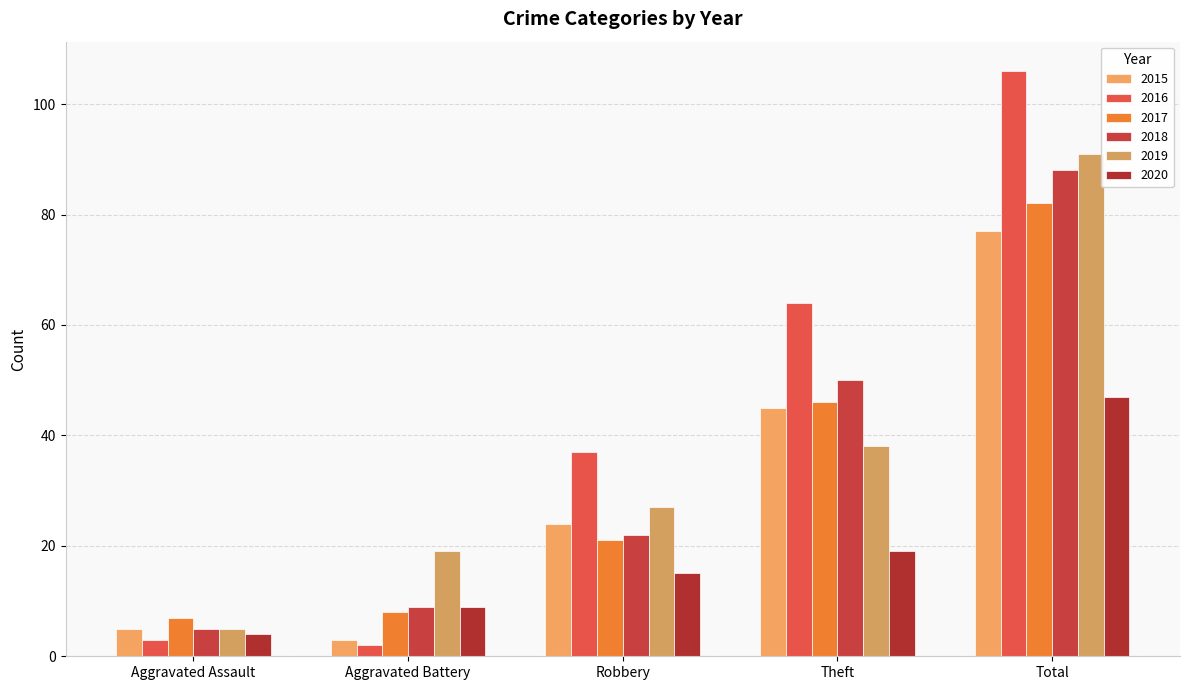

How many bars are there in total?

30